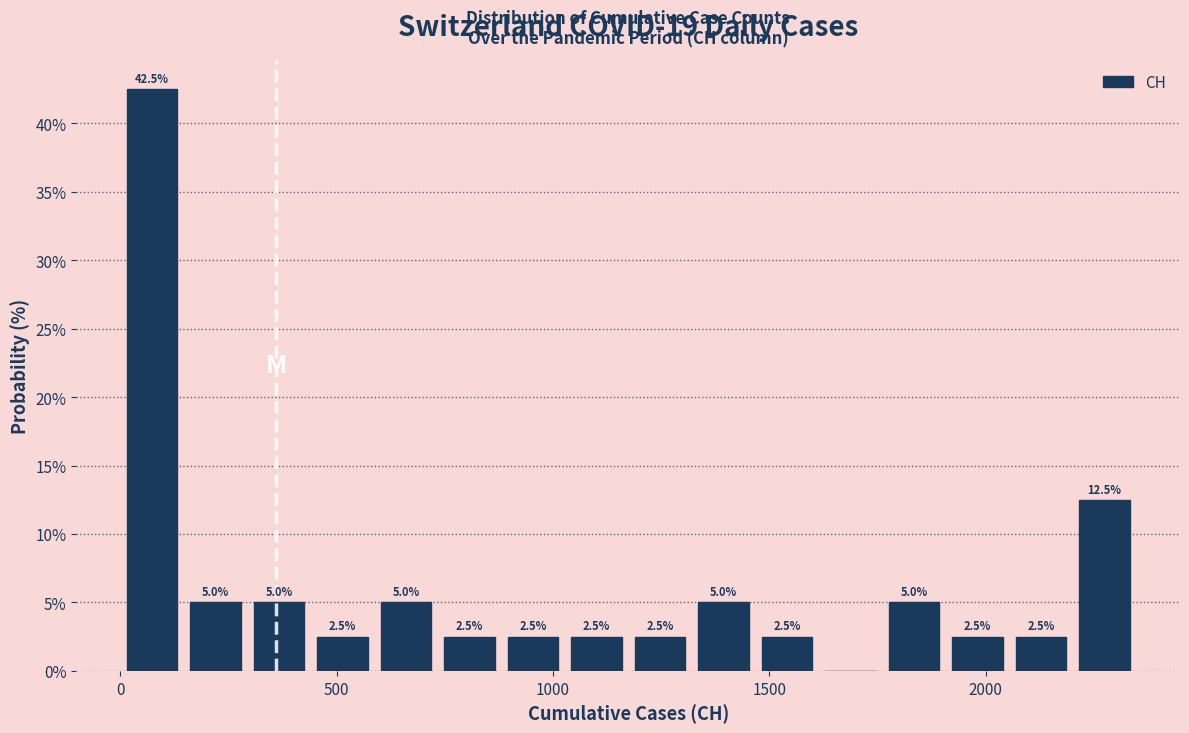

Read against the x-axis, roughly where is the centre of the tallest bar?

50